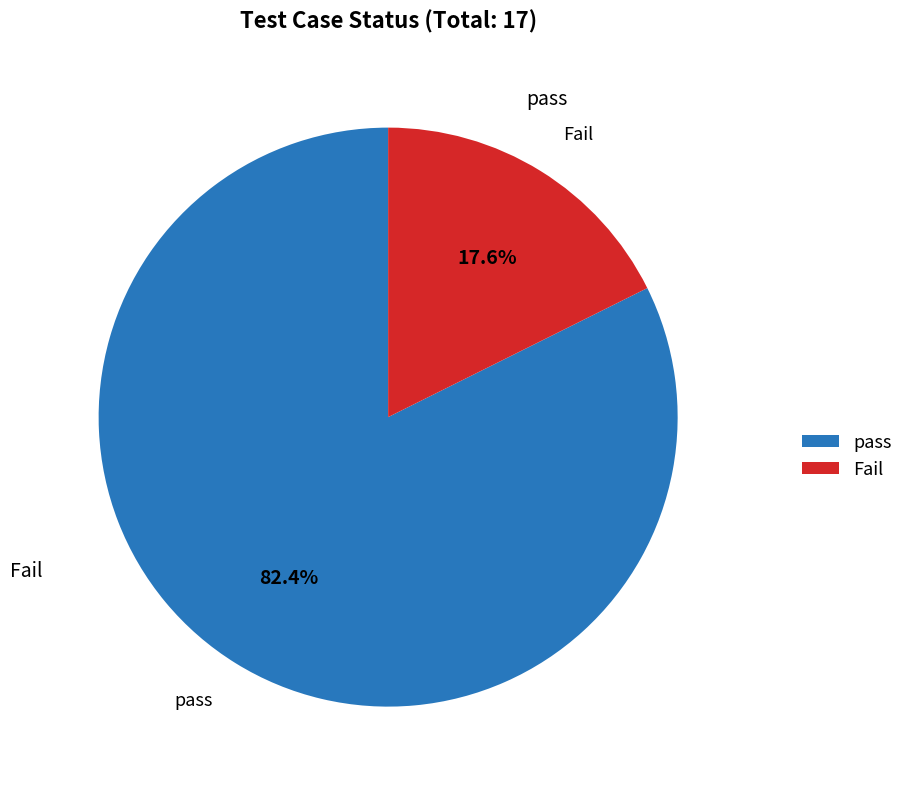

What percentage is NOT represented by pass?

17.6%